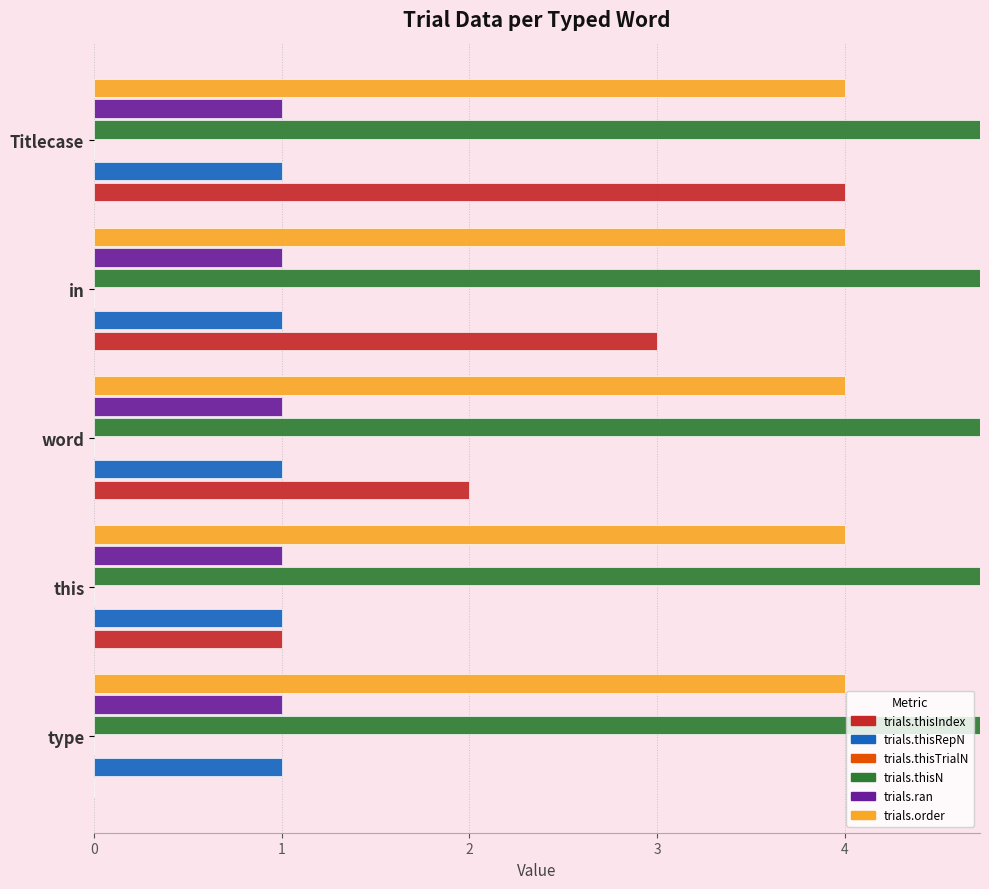

Rank the categories by trials.order value from lowest to highest.

0, 1, 2, 3, 4